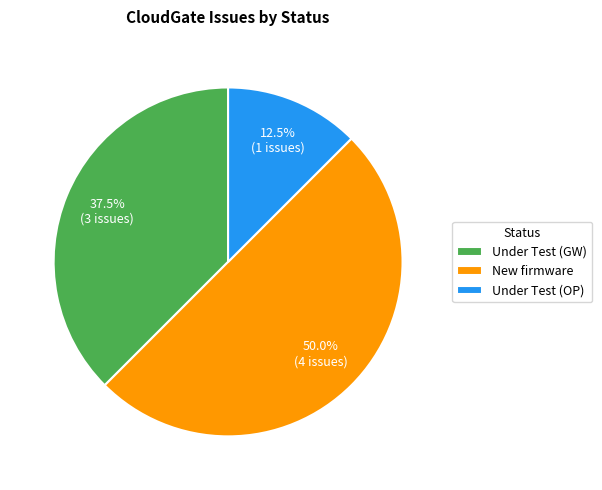

Between New firmware and Under Test (GW), which is larger?

New firmware